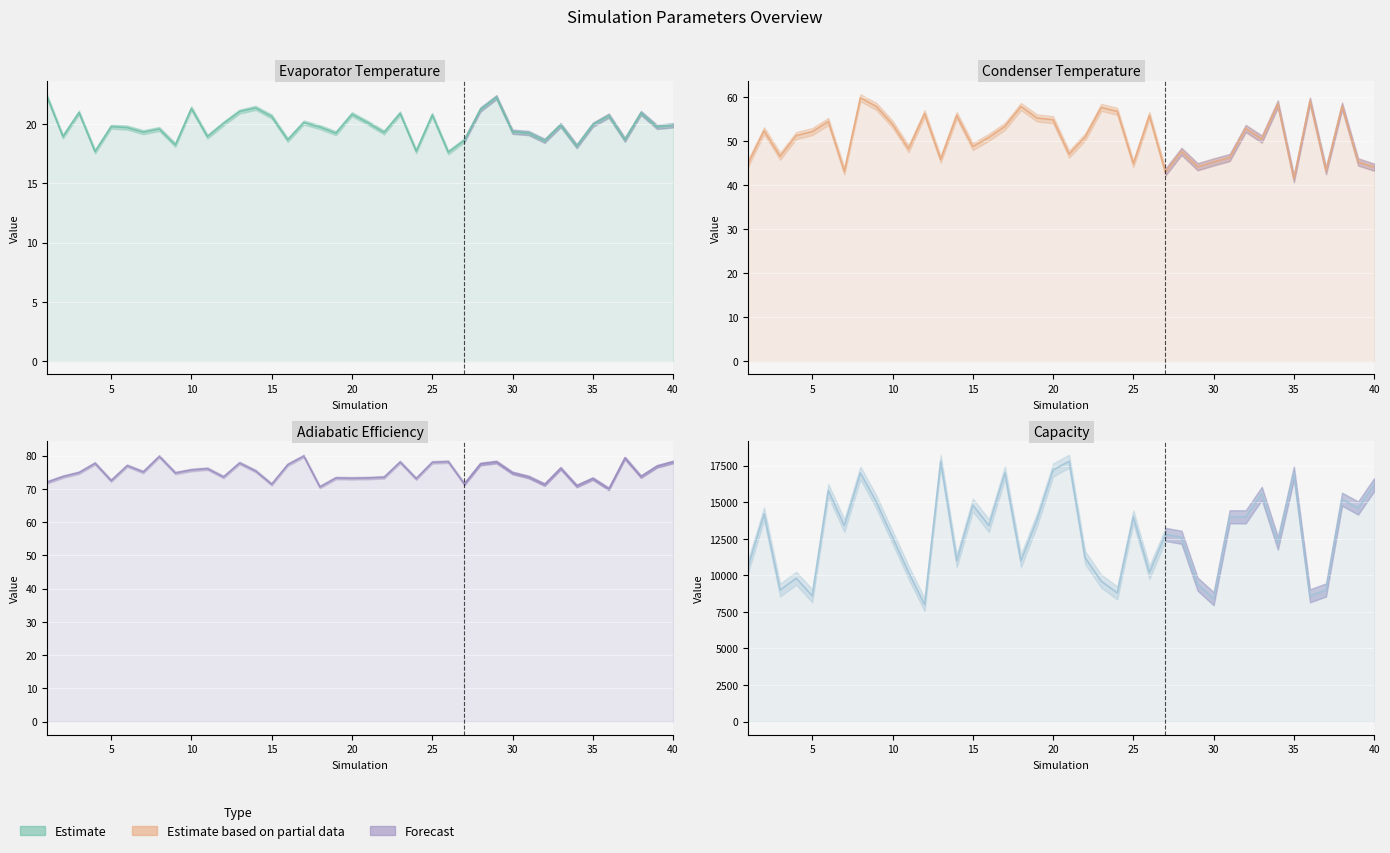

What is the difference between the maximum and minimum values in the Condenser Temperature series?

18.4